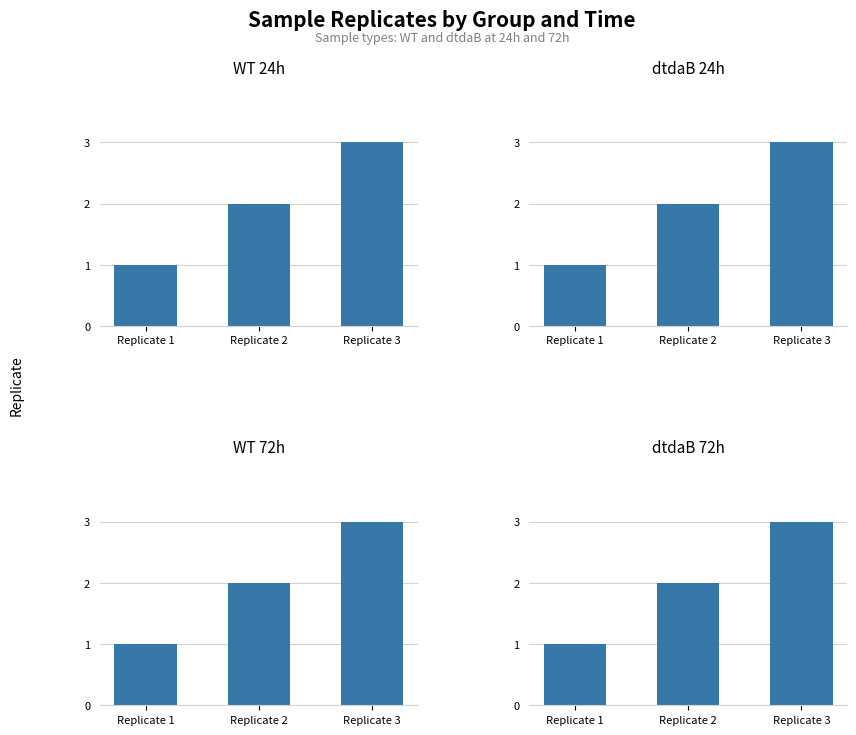

At which category is the sum across all series the highest?

Replicate 3